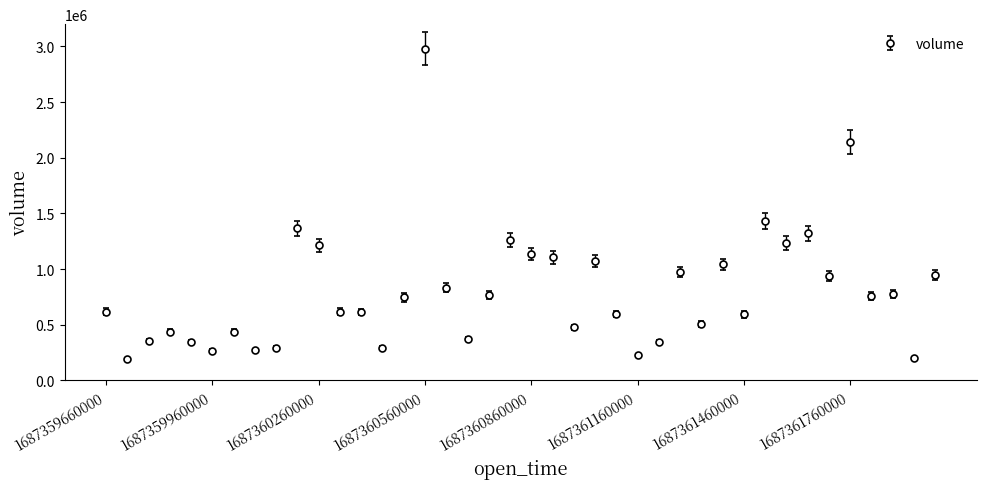

True or false: there are more than 1 points higher than both neighbors.

True